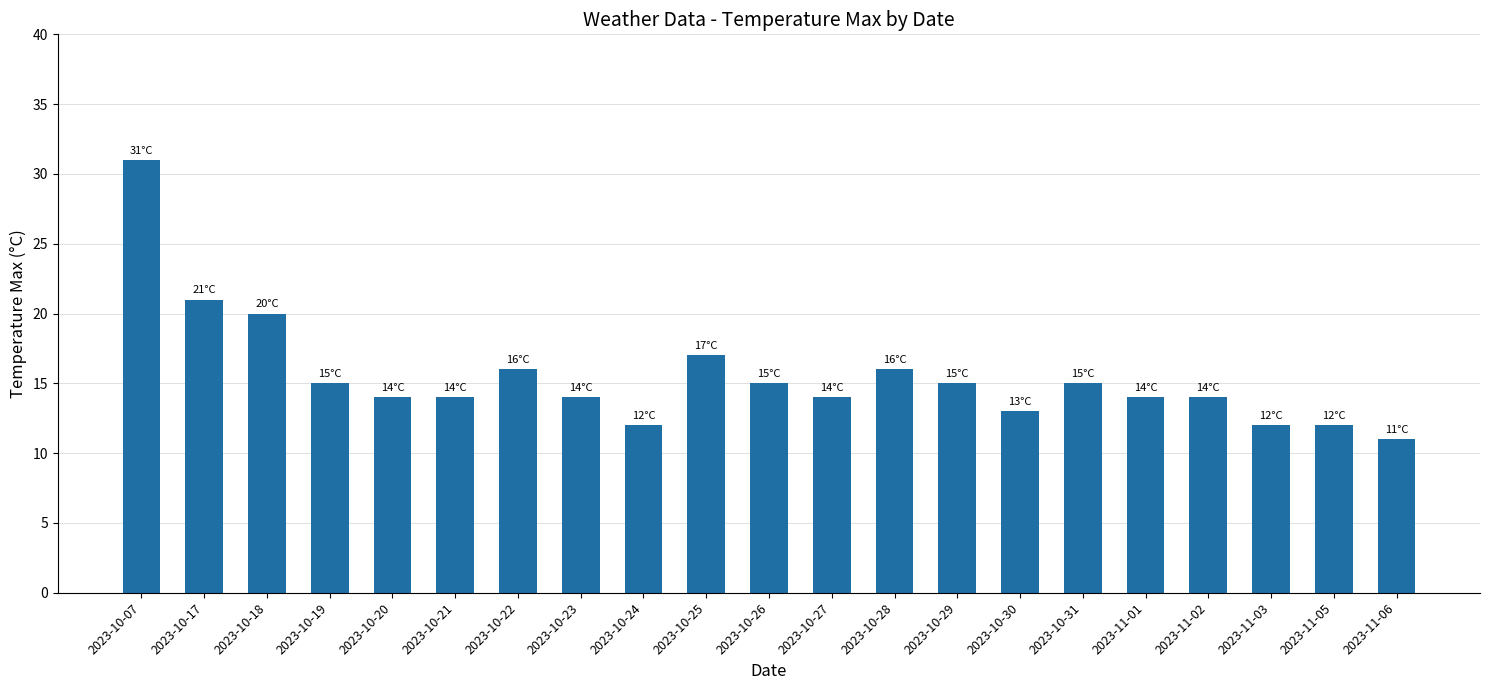

What is the label of the 15th bar from the right?

2023-10-22